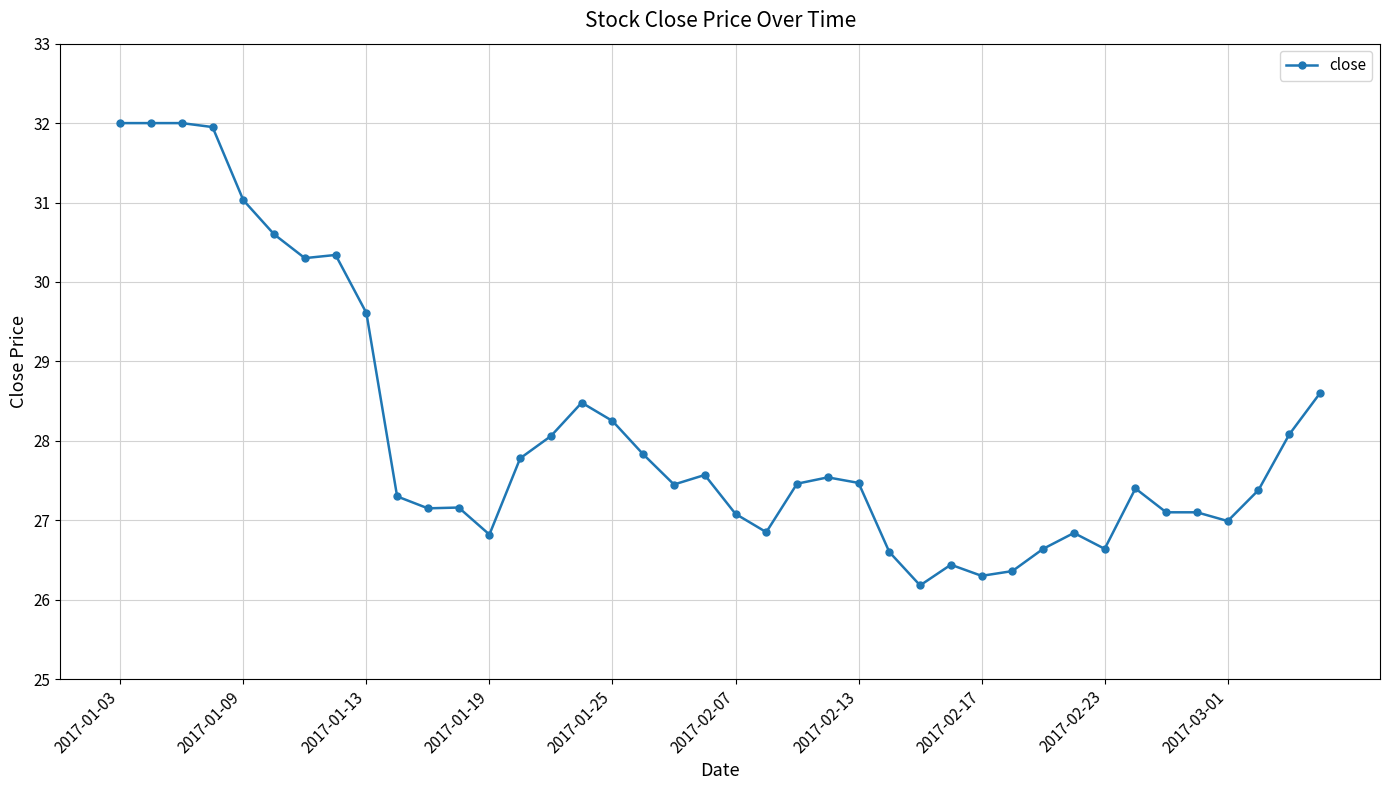

What is the sum of all values?

1124.7